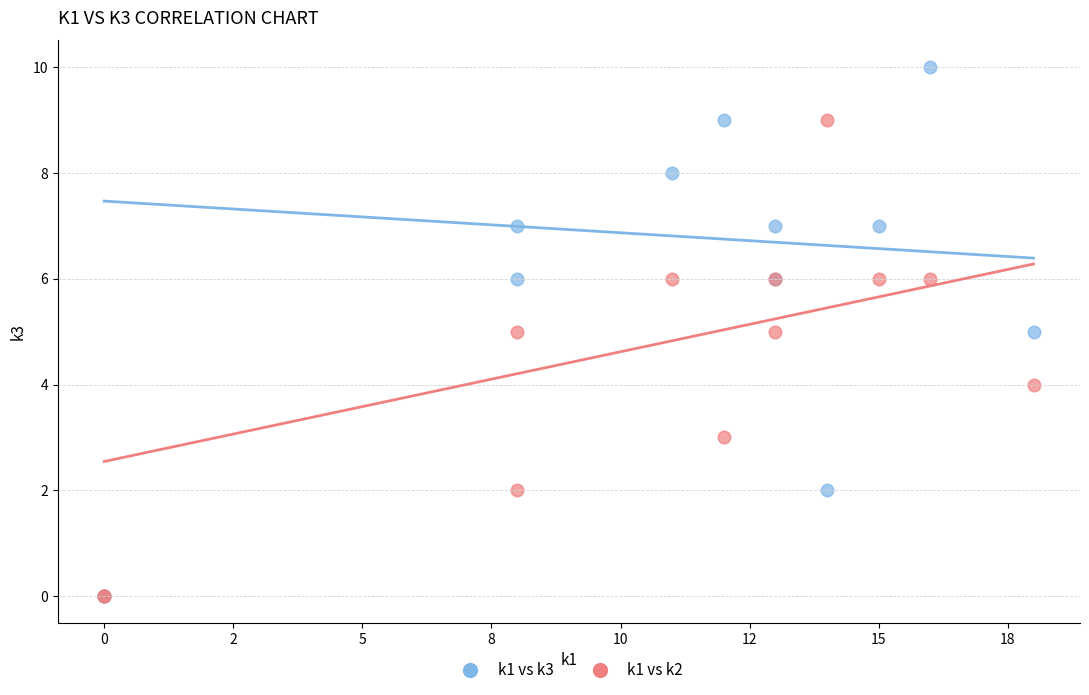

What are all the series names shown in the legend?

k1 vs k3, k1 vs k2